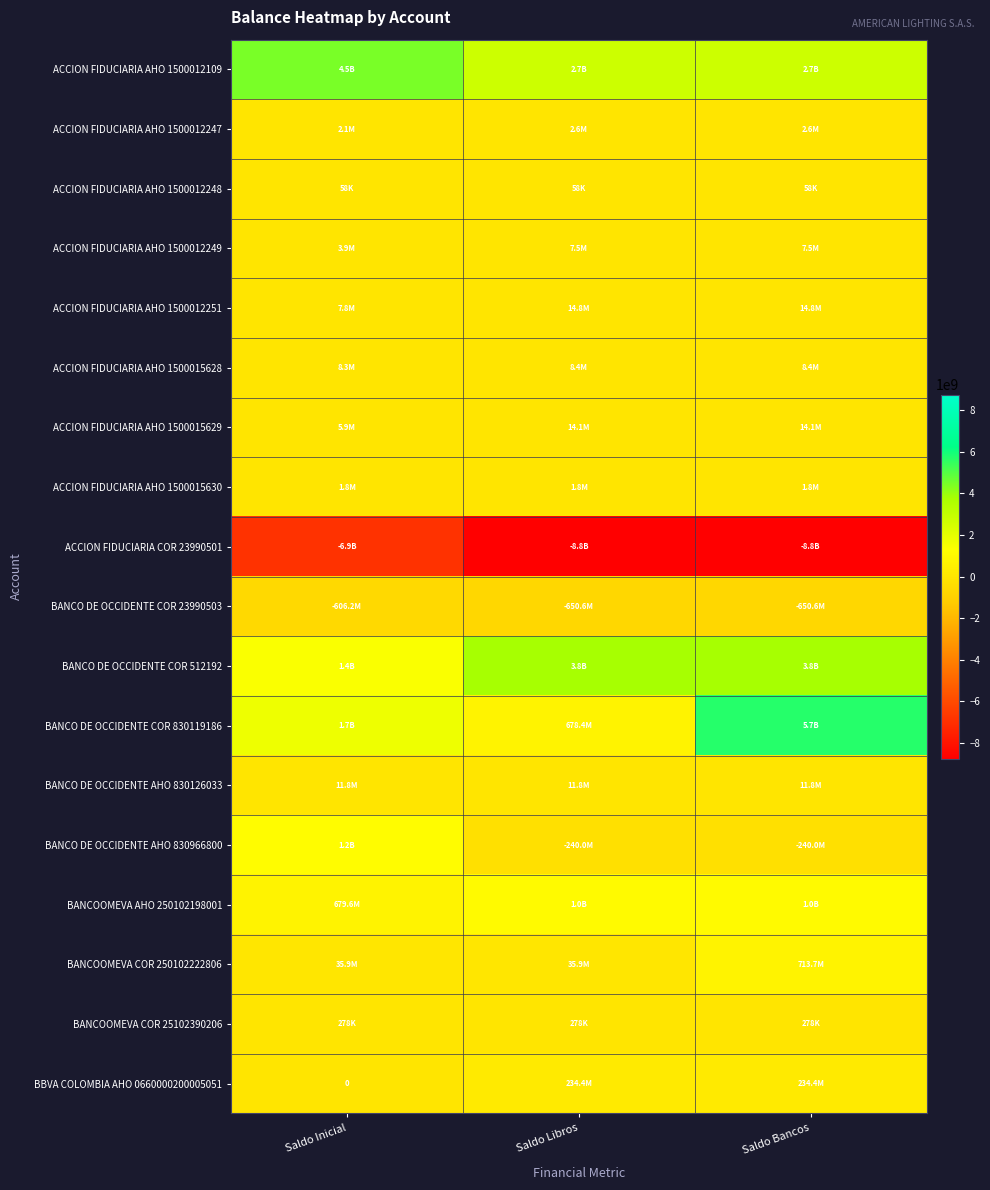

Is it true that ACCION FIDUCIARIA AHO 1500015629 equals 5927628.0 at Saldo Inicial?

True